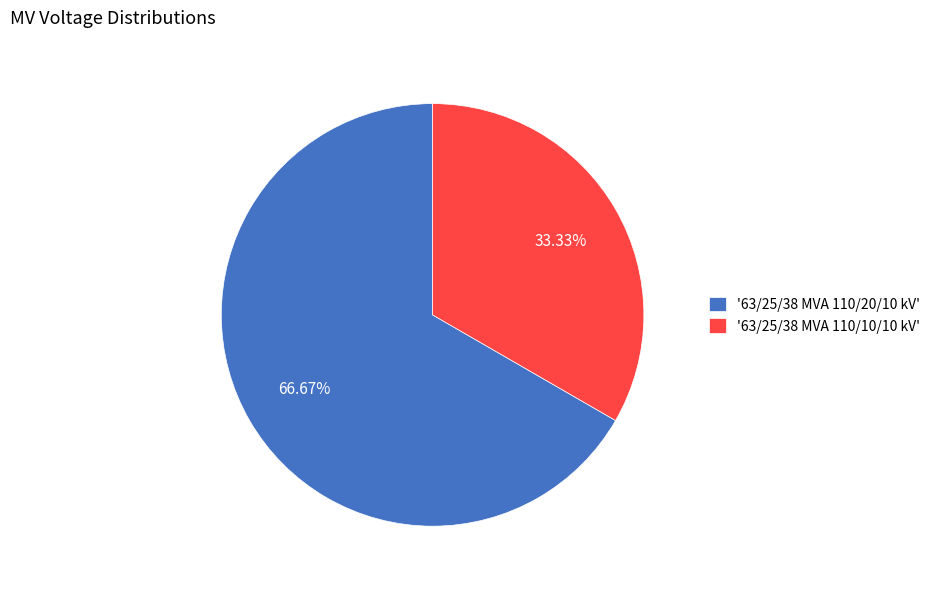

What is the ratio of the value at '63/25/38 MVA 110/10/10 kV' to the value at '63/25/38 MVA 110/20/10 kV'?

0.5